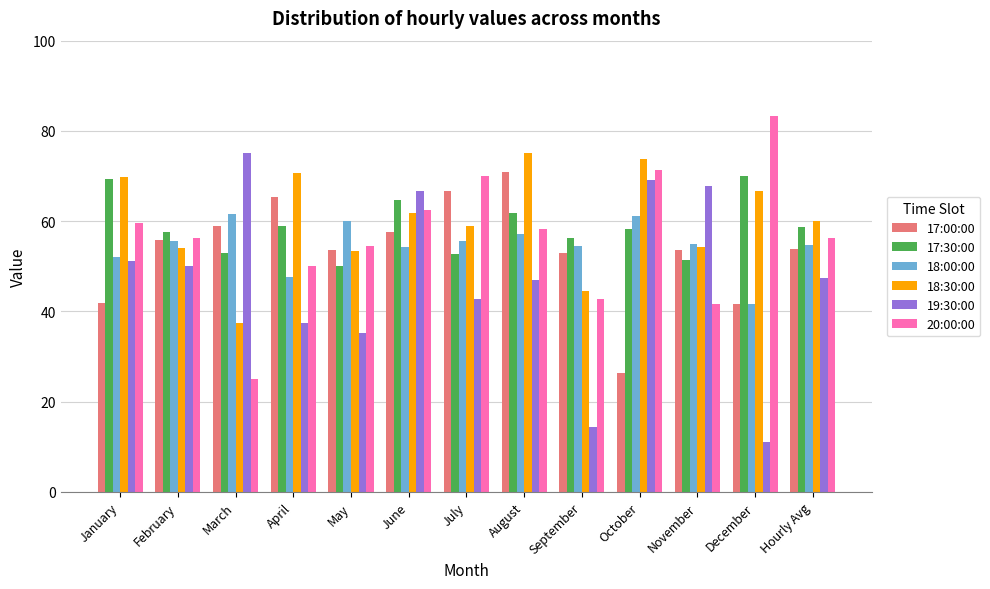

What is the total value across all series at November?

323.7